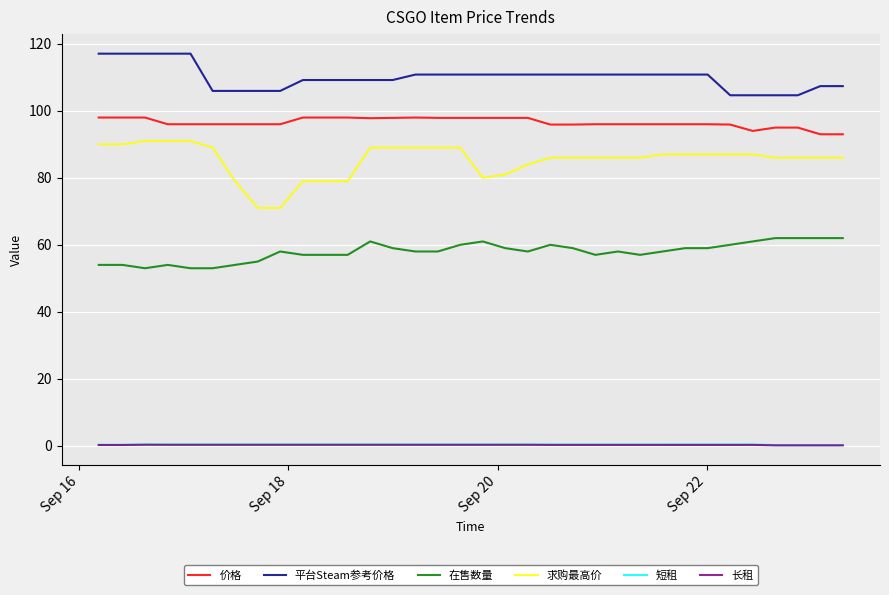

True or false: 平台Steam参考价格 and 长租 intersect in this chart.

False